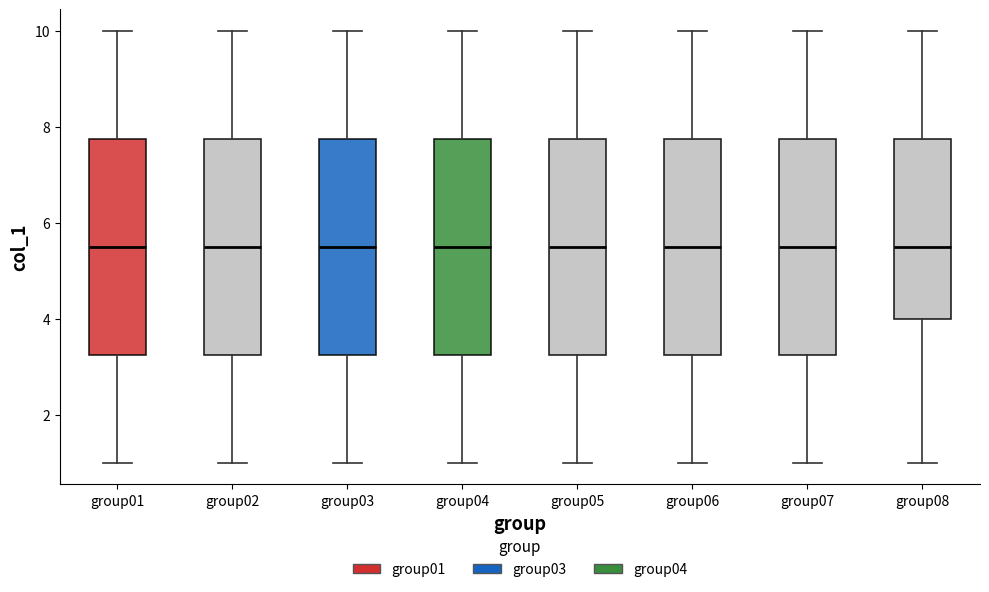

Where is the lower edge of the box for group03 on the y-axis? The values are not printed on the chart, so give them approximately, as read against the axis.

3.2